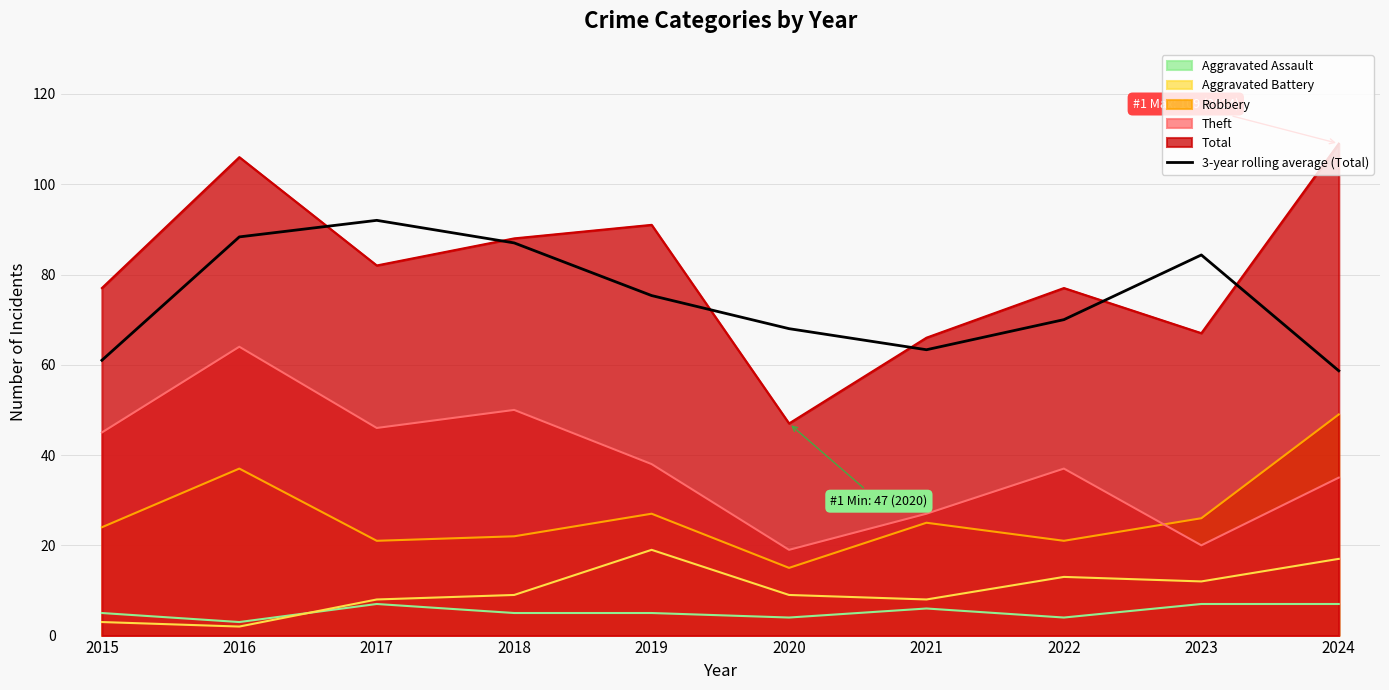

What is the value of the 5th point from the left?

75.3